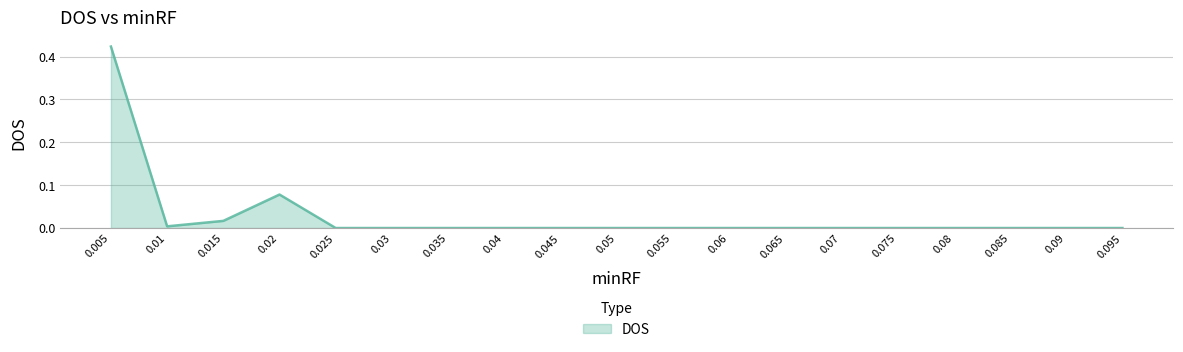

Where is the first local maximum?

0.02